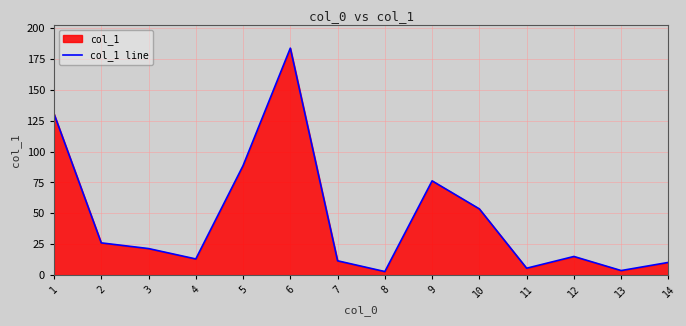

What is the greatest value displayed?

183.7